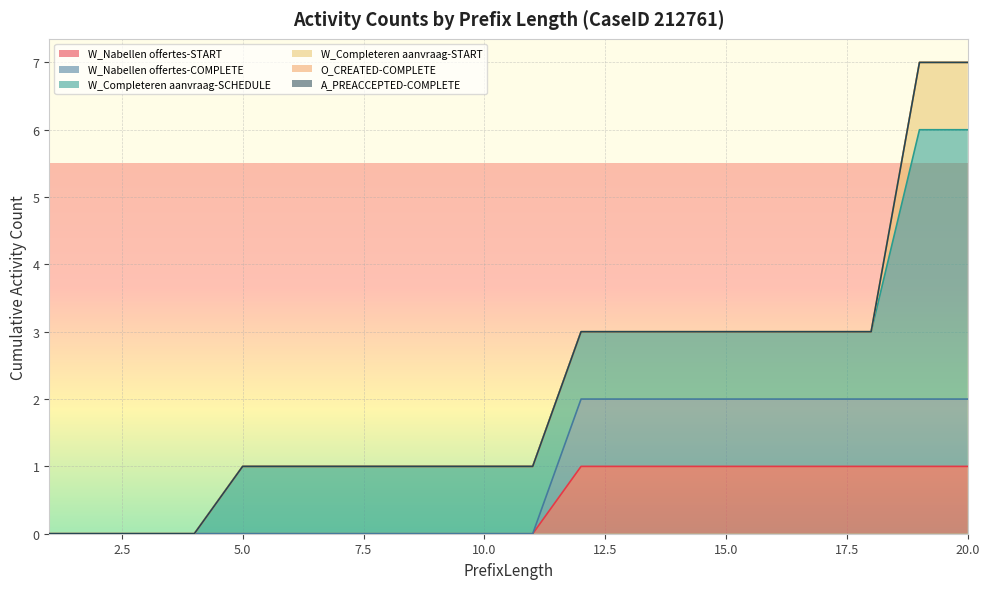

True or false: O_CREATED-COMPLETE and W_Nabellen offertes-COMPLETE intersect in this chart.

False